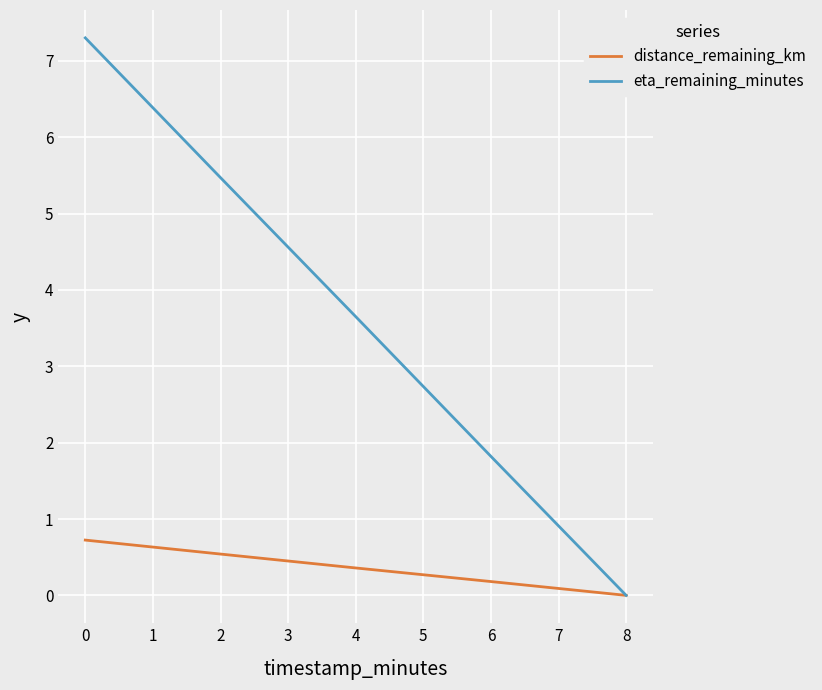

List the labels in order of eta_remaining_minutes value, largest first.

0, 2, 4, 6, 8